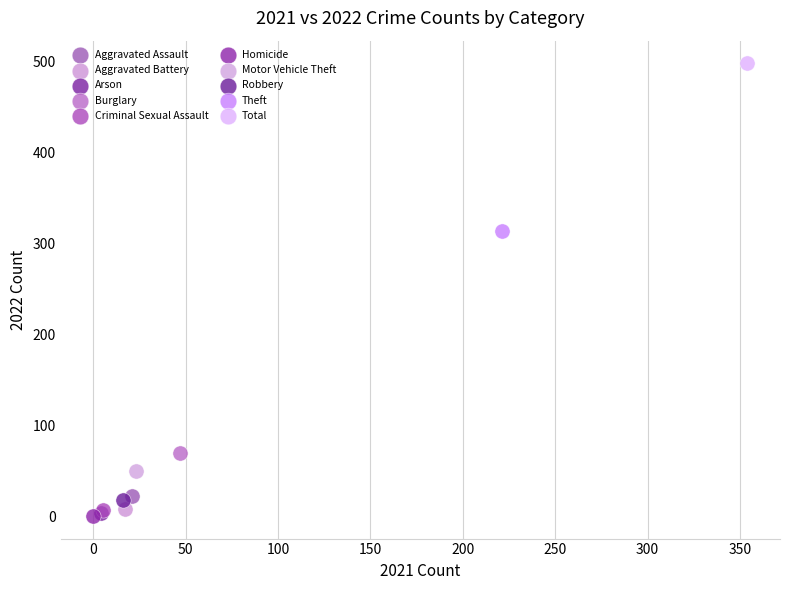

What are all the series names shown in the legend?

Aggravated Assault, Aggravated Battery, Arson, Burglary, Criminal Sexual Assault, Homicide, Motor Vehicle Theft, Robbery, Theft, Total